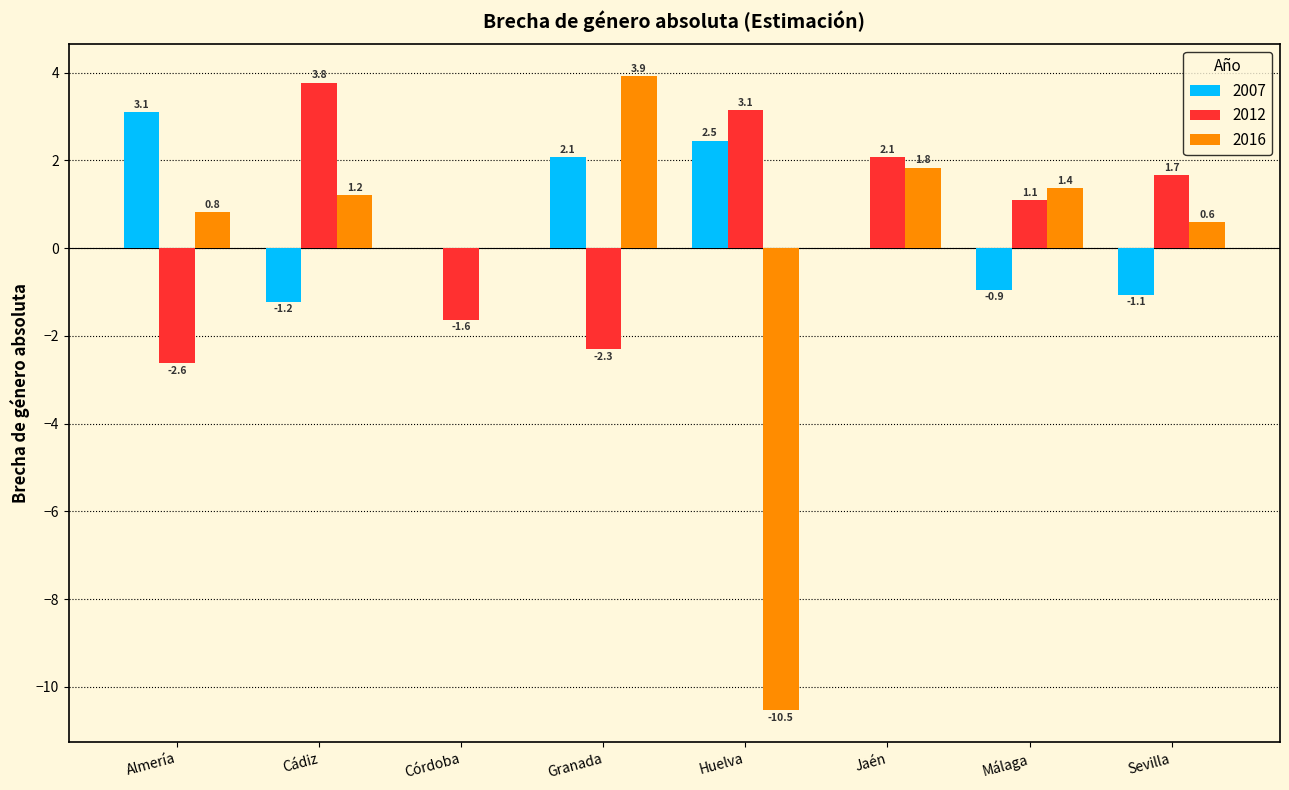

True or false: 2012 has a value of -0.6 at Almería.

False